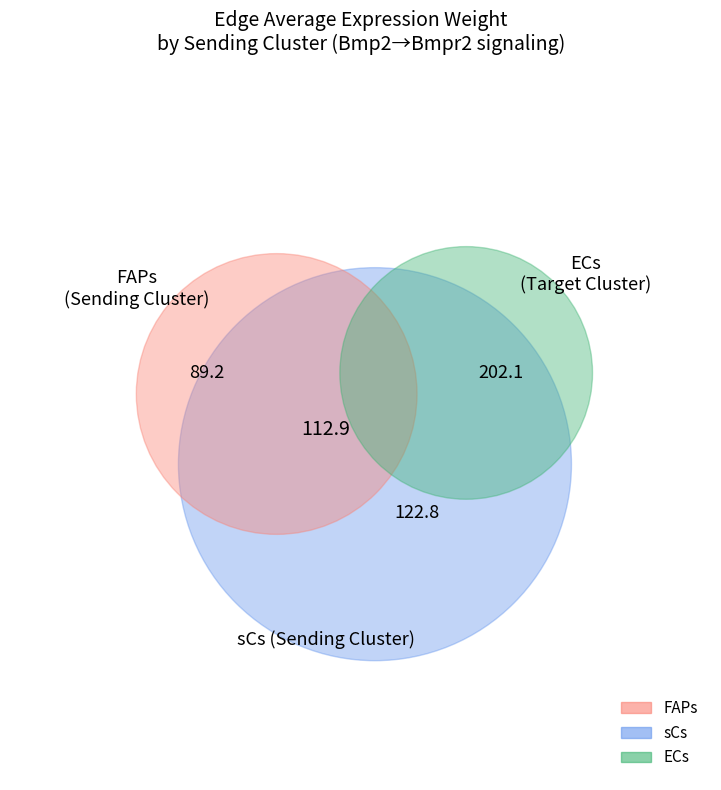

How many slices are in this pie chart?

4